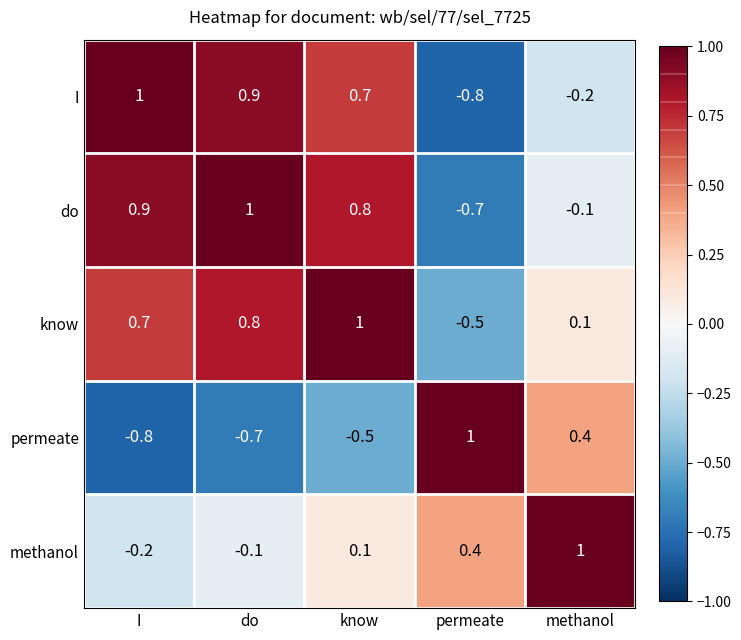

Reading right to left, transcribe all the data shown in this chart.

I: methanol=-0.2	permeate=-0.8	know=0.7	do=0.9	I=1.0
do: methanol=-0.1	permeate=-0.7	know=0.8	do=1.0	I=0.9
know: methanol=0.1	permeate=-0.5	know=1.0	do=0.8	I=0.7
permeate: methanol=0.4	permeate=1.0	know=-0.5	do=-0.7	I=-0.8
methanol: methanol=1.0	permeate=0.4	know=0.1	do=-0.1	I=-0.2